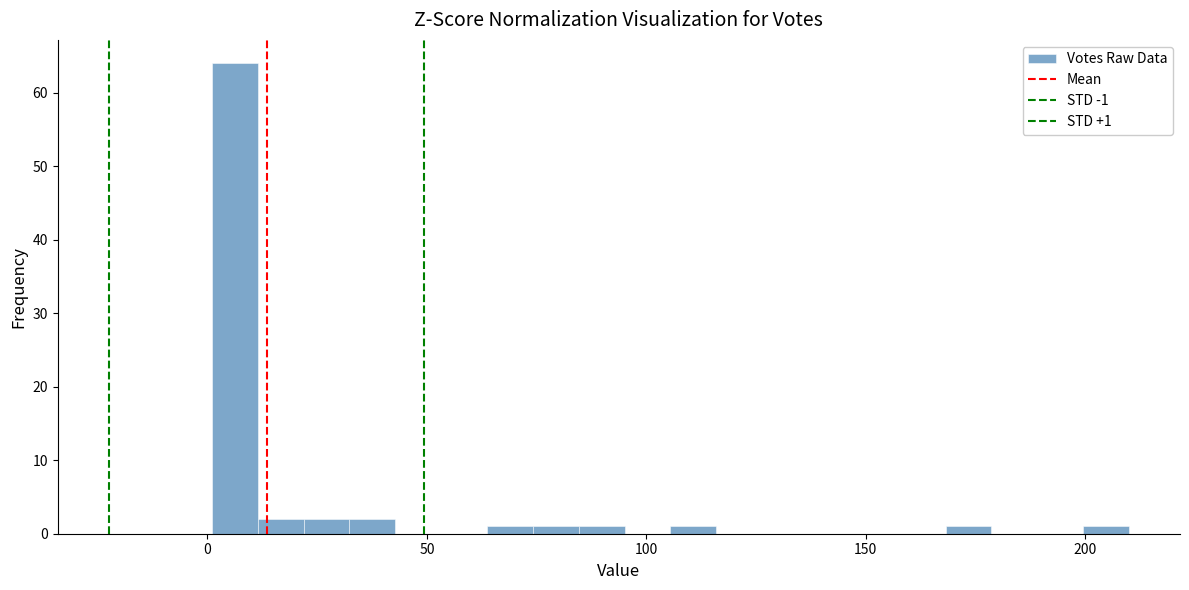

Read against the x-axis, roughly where is the centre of the tallest bar?

5